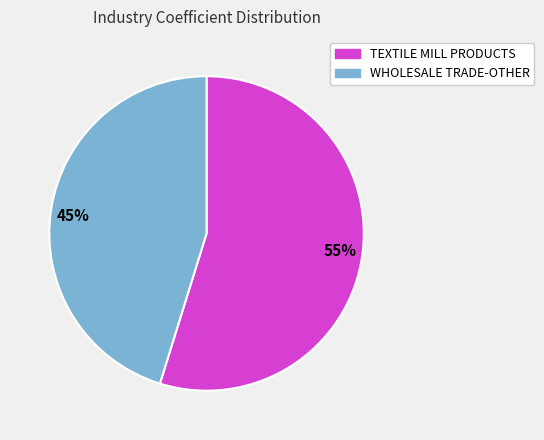

How many slices are in this pie chart?

2